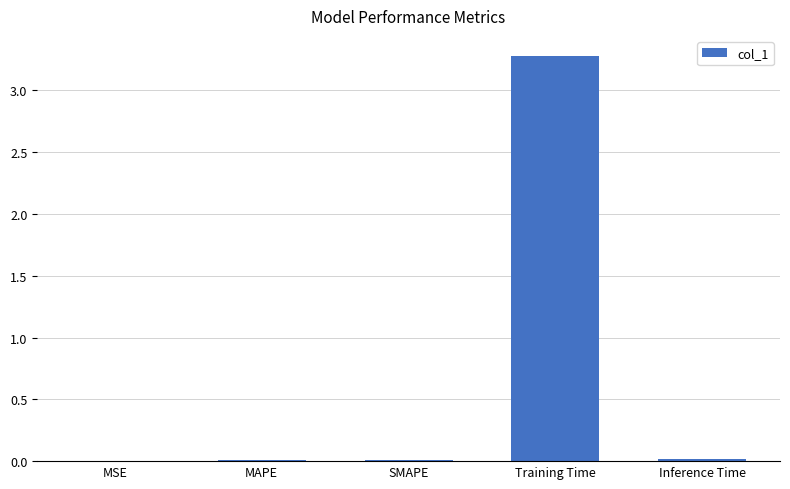

How many distinct data groups are displayed?

1